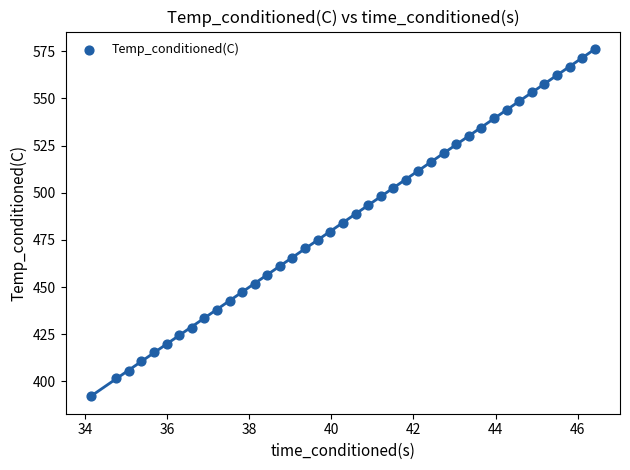

What is the range of Y values (max minus min)?

184.0